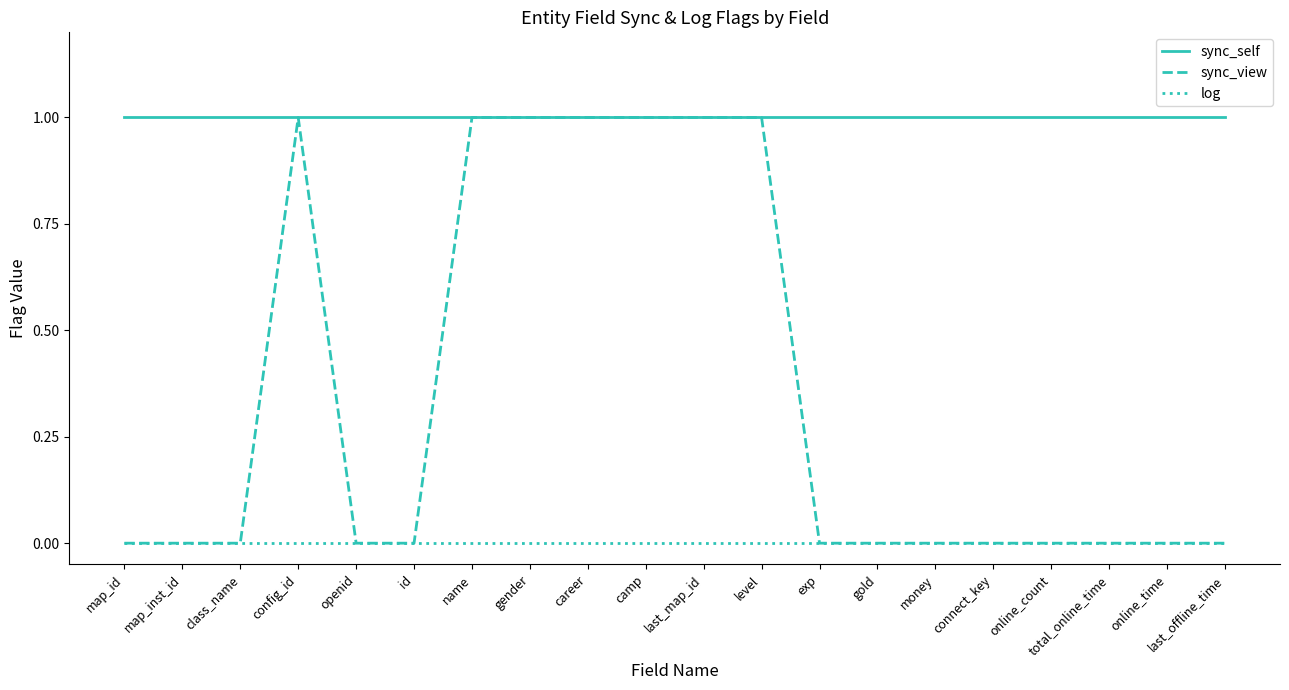

Which series has the largest total across all categories?

sync_self